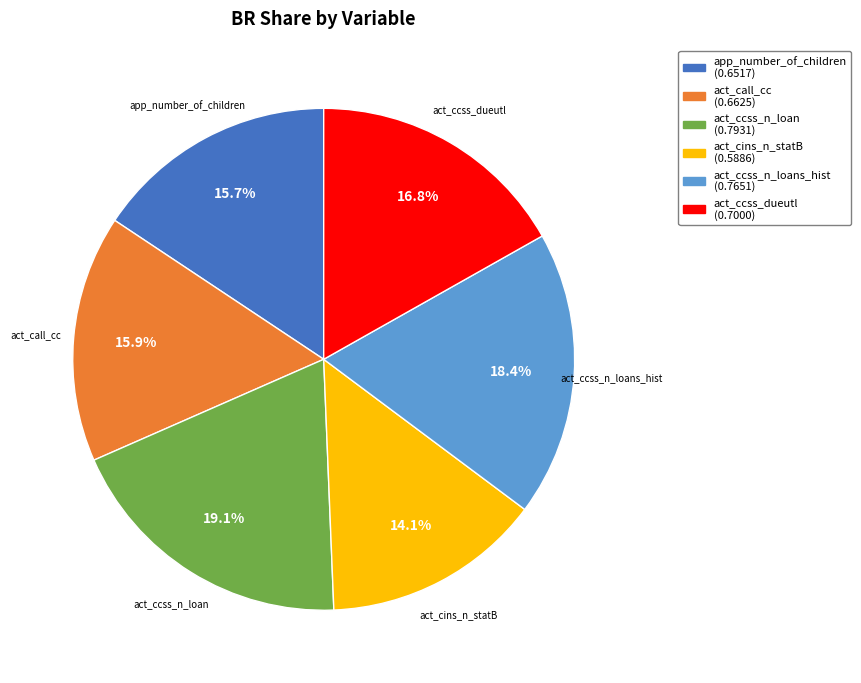

To the nearest percent, what portion does act_ccss_dueutl represent?

17%